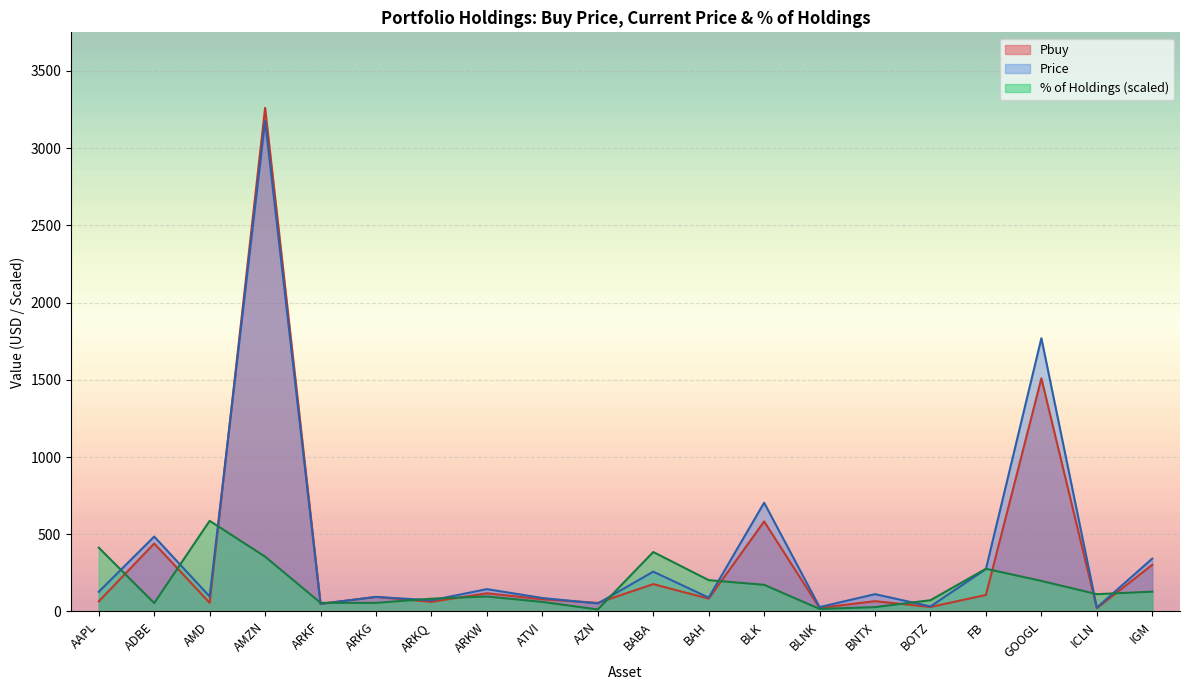

What is the value of the Pbuy point at the 2nd from the left?

440.0